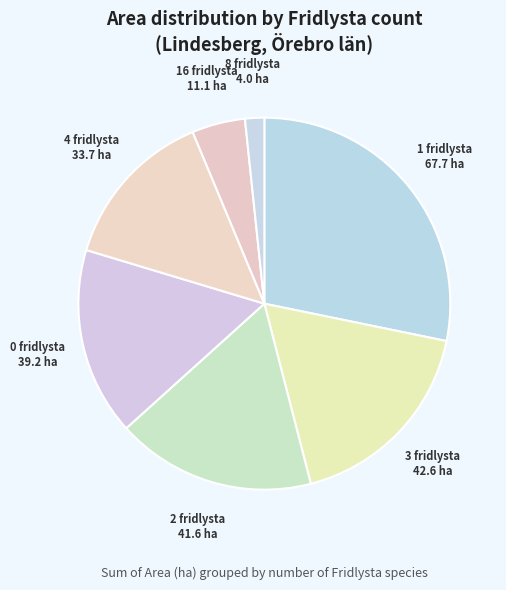

How many slices are in this pie chart?

7